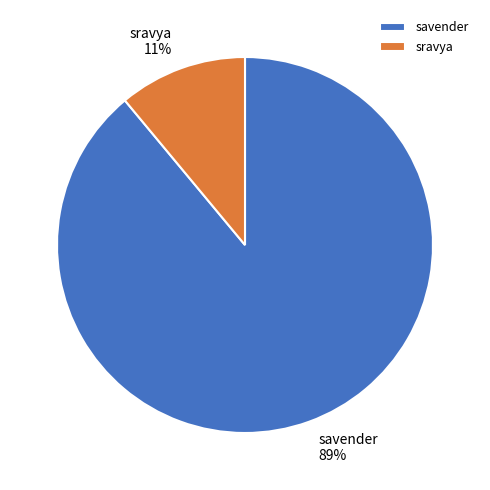

To the nearest percent, what is the difference between the largest and smallest slice percentages?

78%